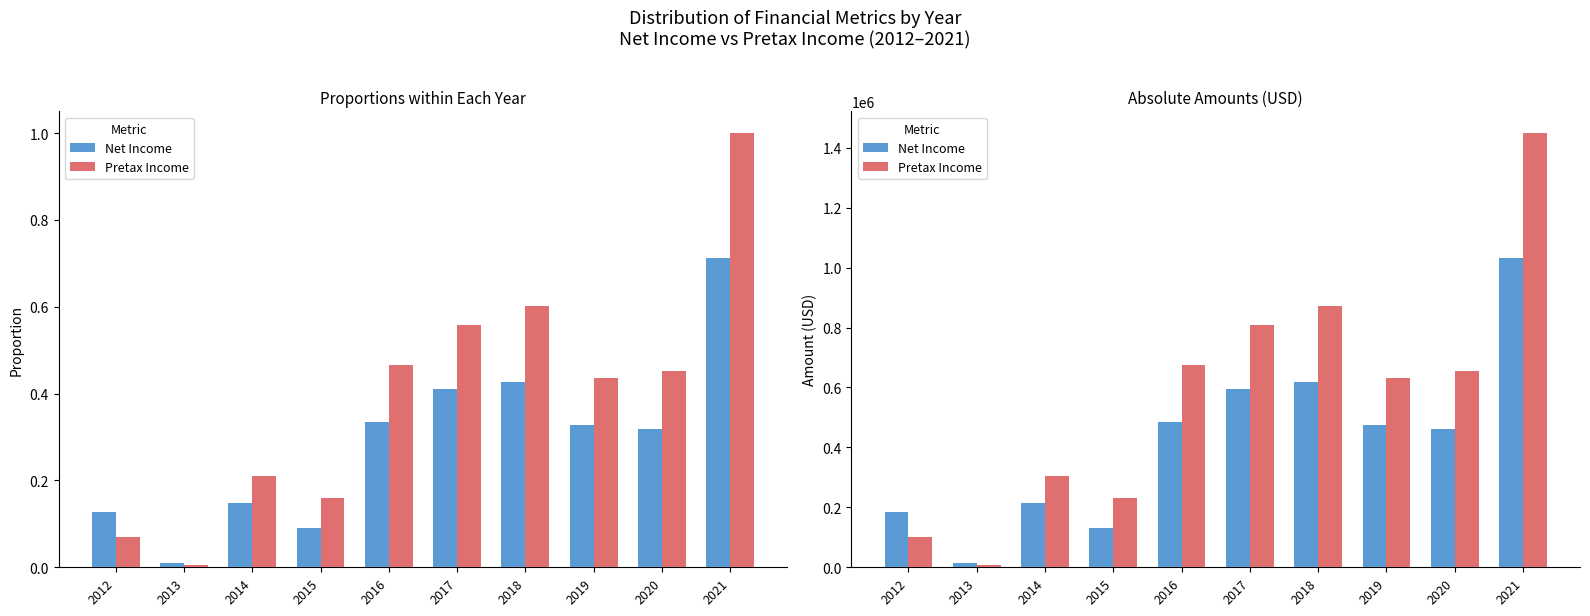

How many data points in Net Income are less than 473968?

5